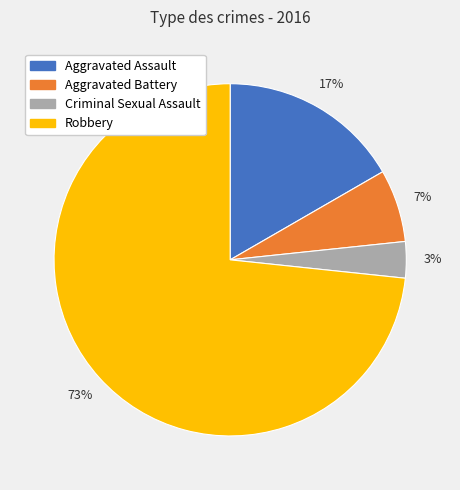

How many slices are in this pie chart?

4